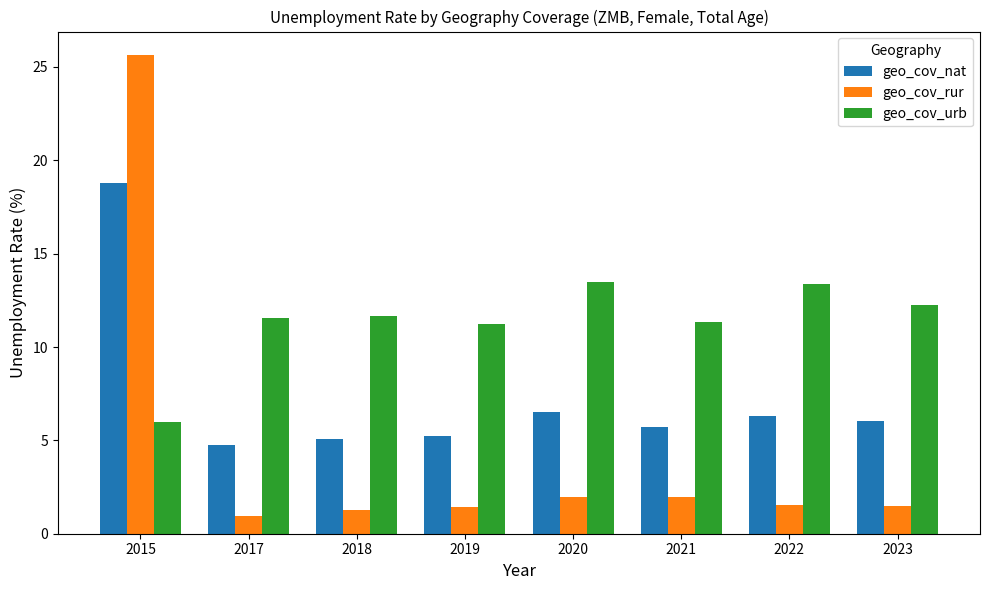

The geo_cov_urb series shows 4.9 at 2017. True or false?

False